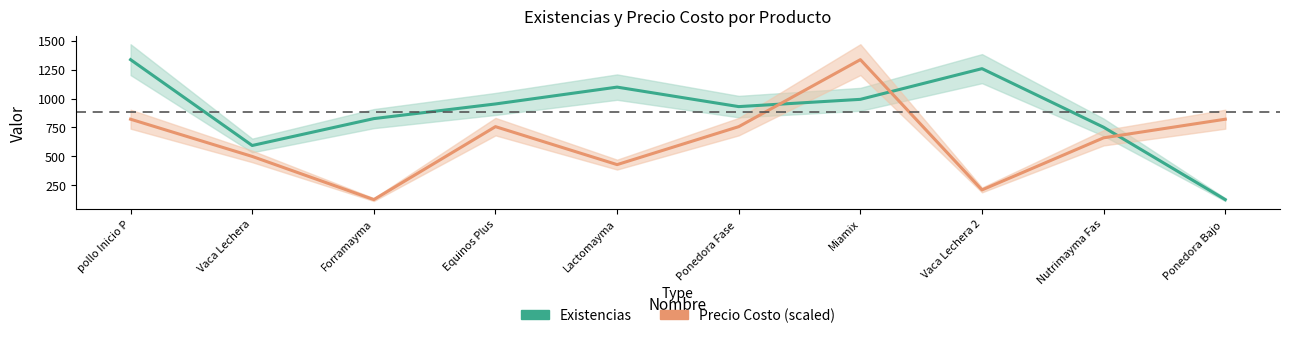

Rank the series by their maximum value, from lowest to highest.

Existencias, Precio Costo (scaled)